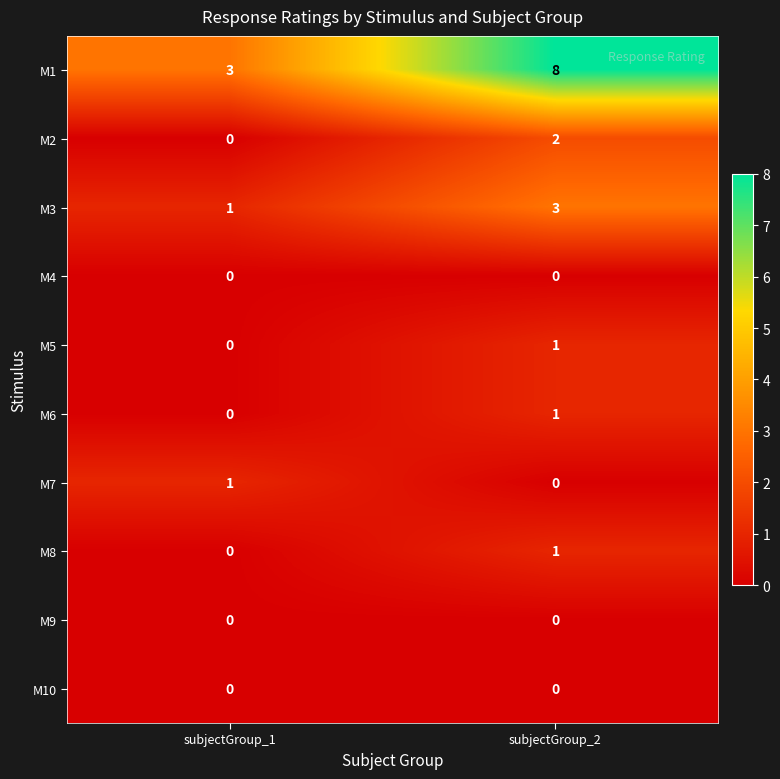

Rank the categories by M8 value from highest to lowest.

subjectGroup_2, subjectGroup_1